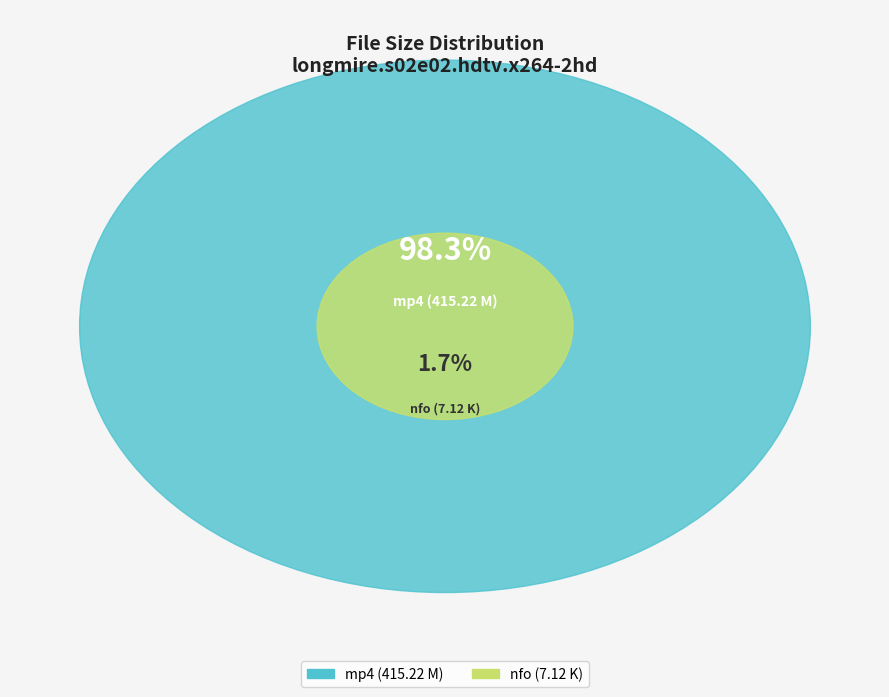

Which category accounts for the majority?

longmire.s02e02.hdtv.x264-2hd.mp4